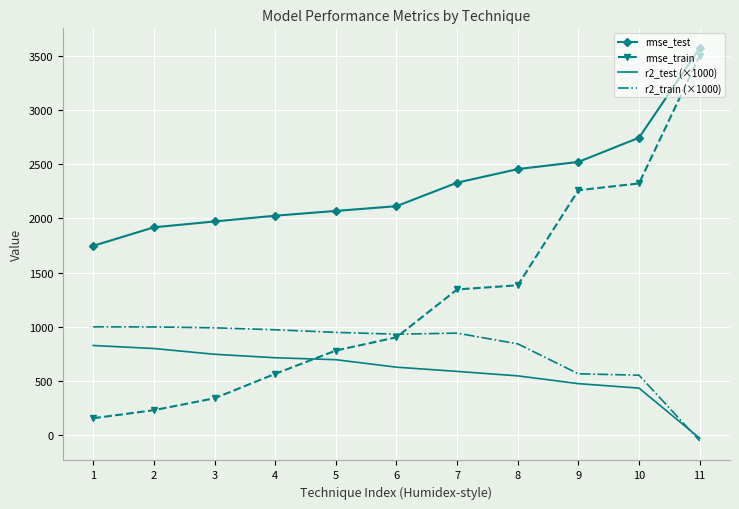

Rank the categories by rmse_test value from highest to lowest.

11, 10, 9, 8, 7, 6, 5, 4, 3, 2, 1